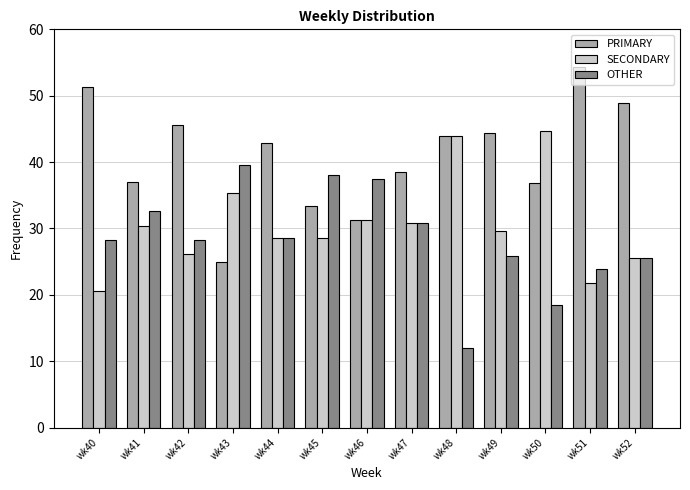

Is it true that PRIMARY equals 38.5 at wk47?

True